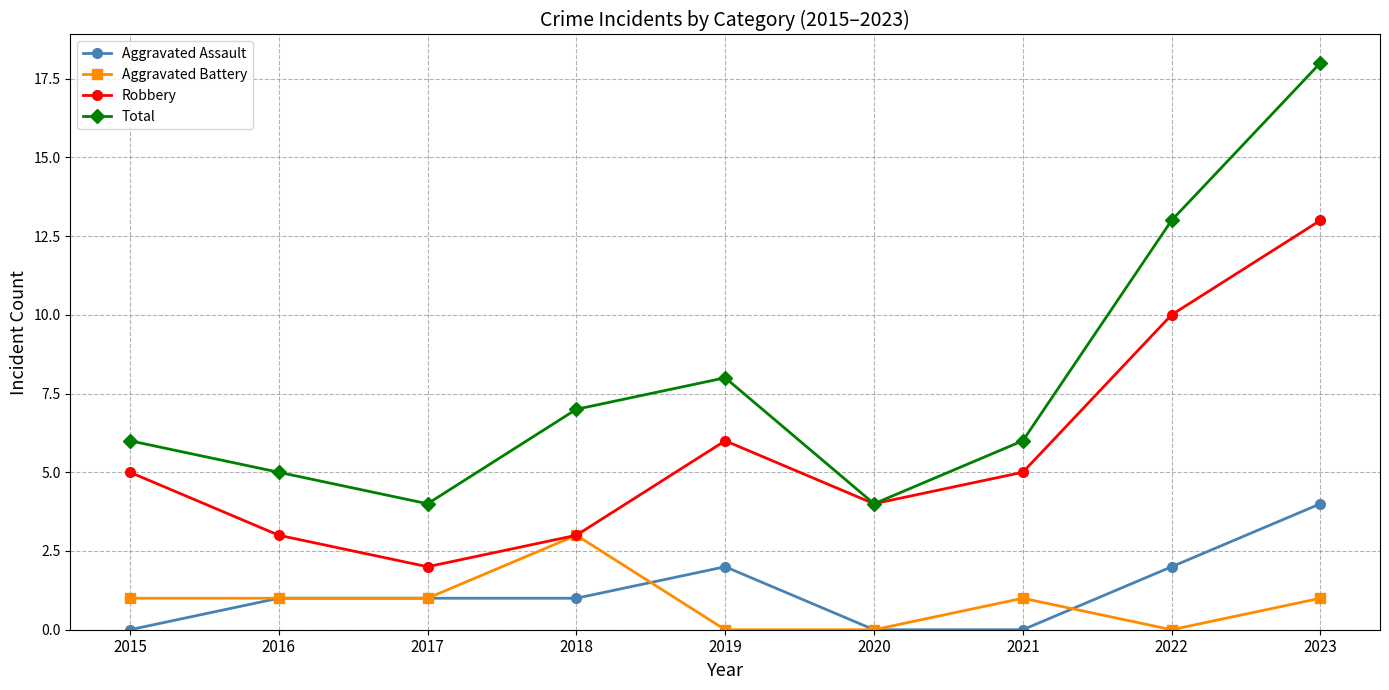

True or false: Robbery and Aggravated Assault intersect in this chart.

False